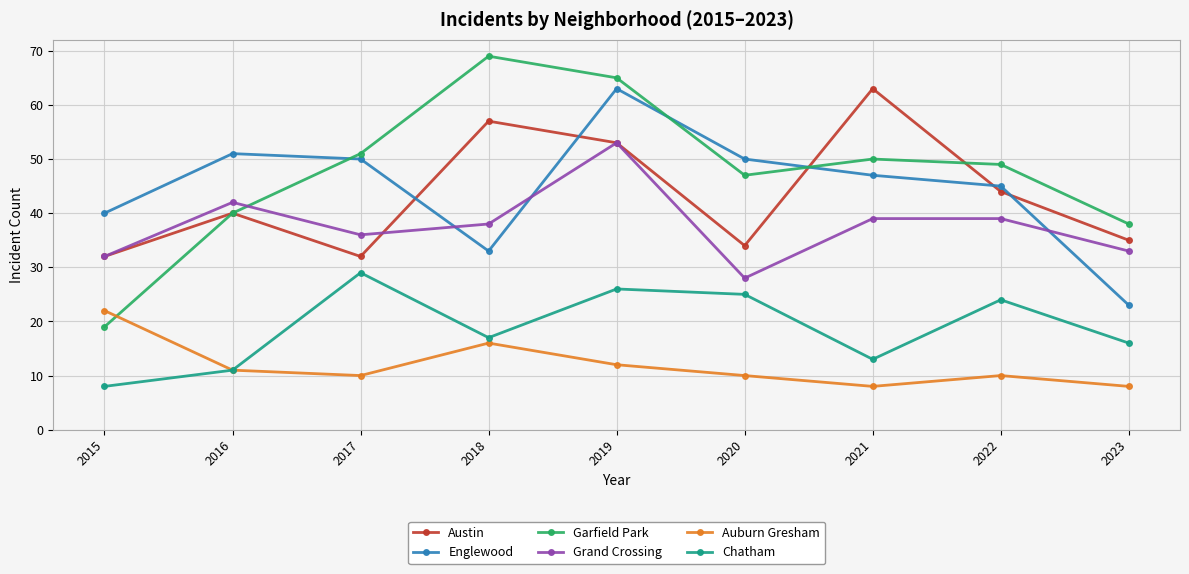

At 2021, list the series in order from smallest to largest.

Auburn Gresham, Chatham, Grand Crossing, Englewood, Garfield Park, Austin